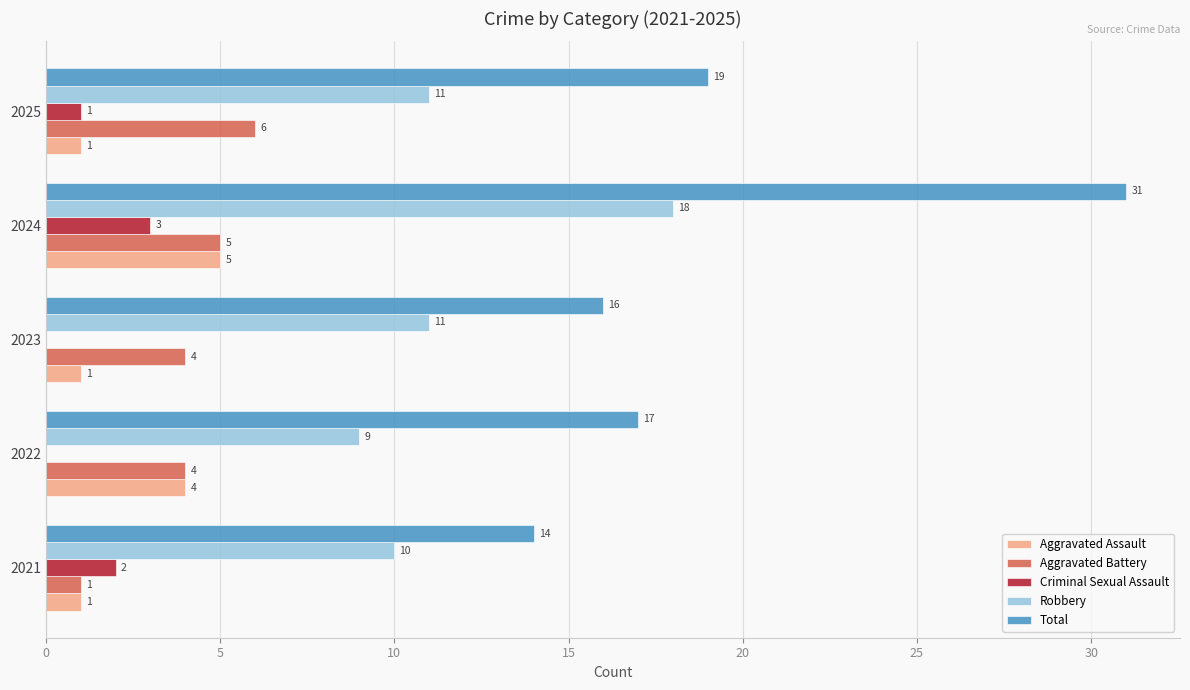

What is the total value across all series at 2023?

32